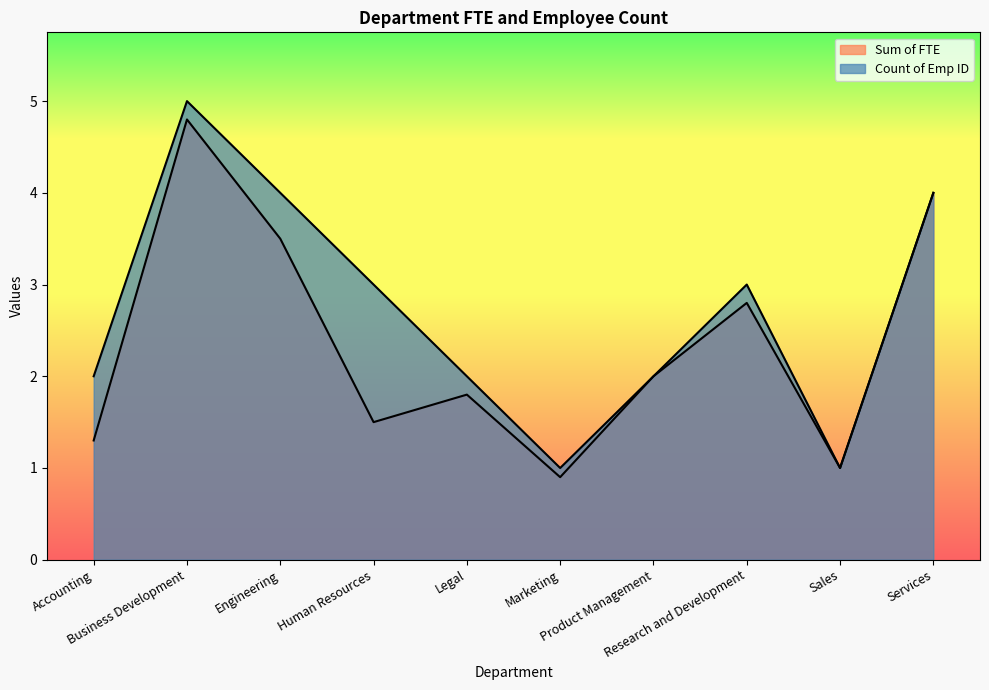

True or false: Sum of FTE and Count of Emp ID intersect in this chart.

False